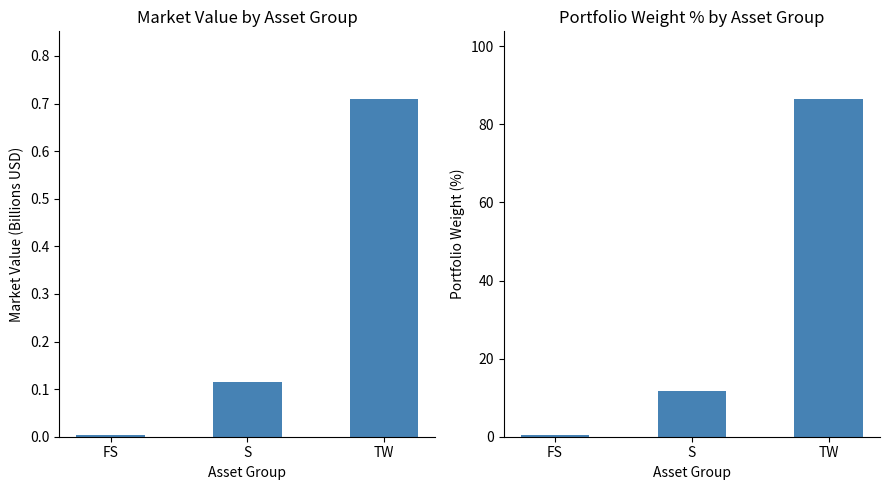

What is the difference between the Portfolio Weight % values at S and TW?

74.7